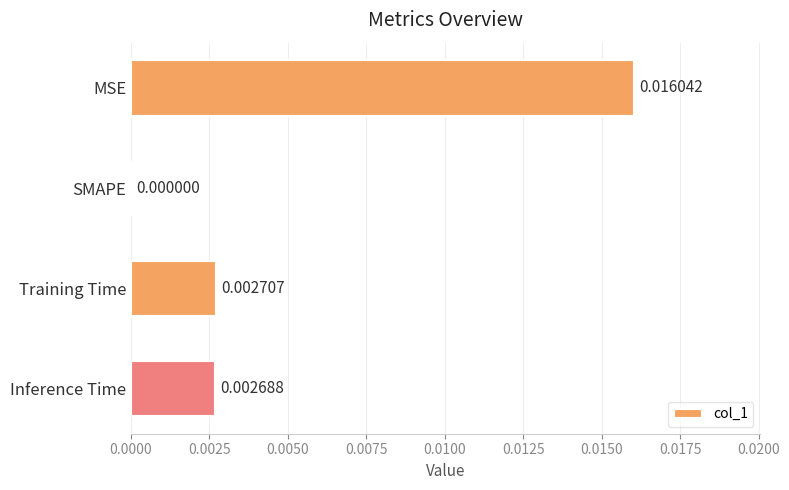

Between SMAPE and MSE, which is larger?

MSE